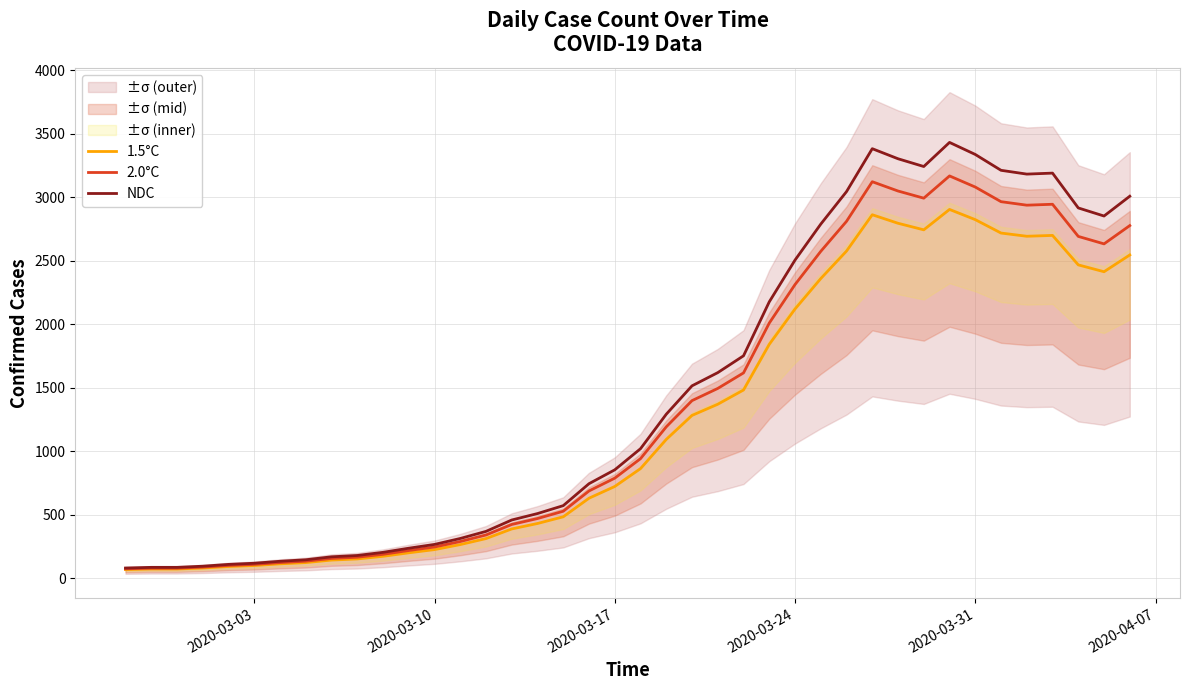

What is the minimum value for 1.5°C?

67.1